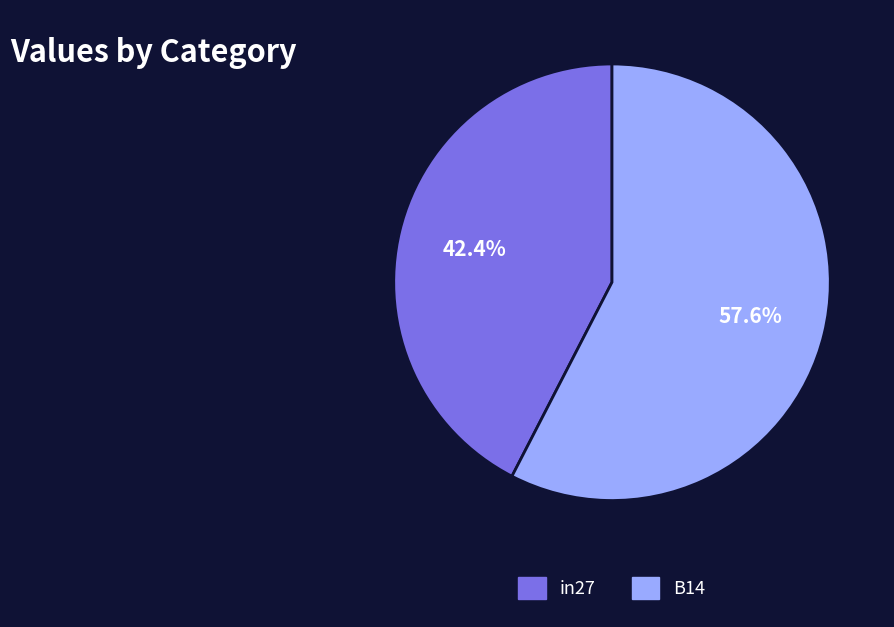

Is there any slice that represents more than half of the pie?

Yes